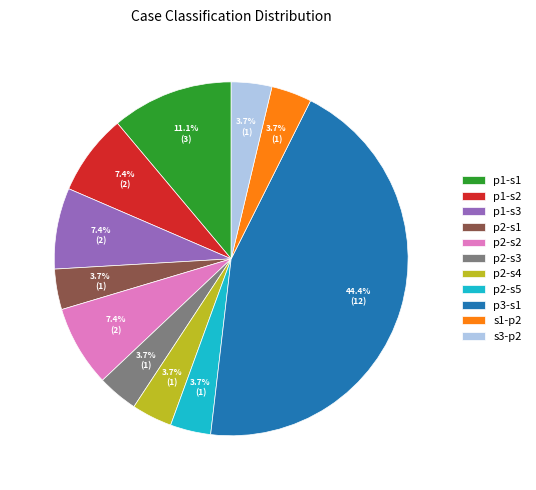

What is the largest slice in the pie chart?

p3-s1